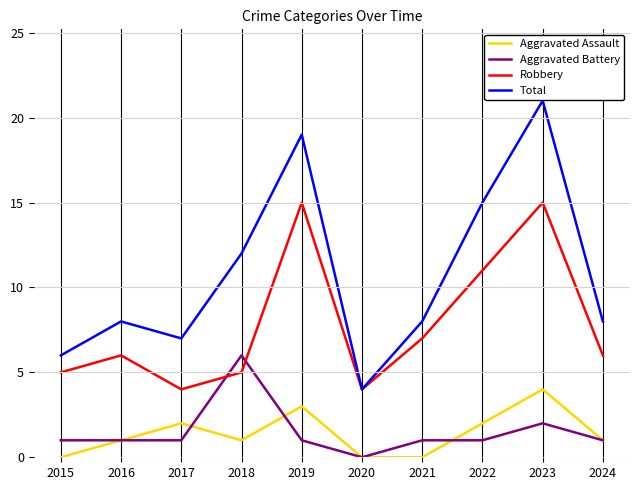

Which series has the largest total across all categories?

Total